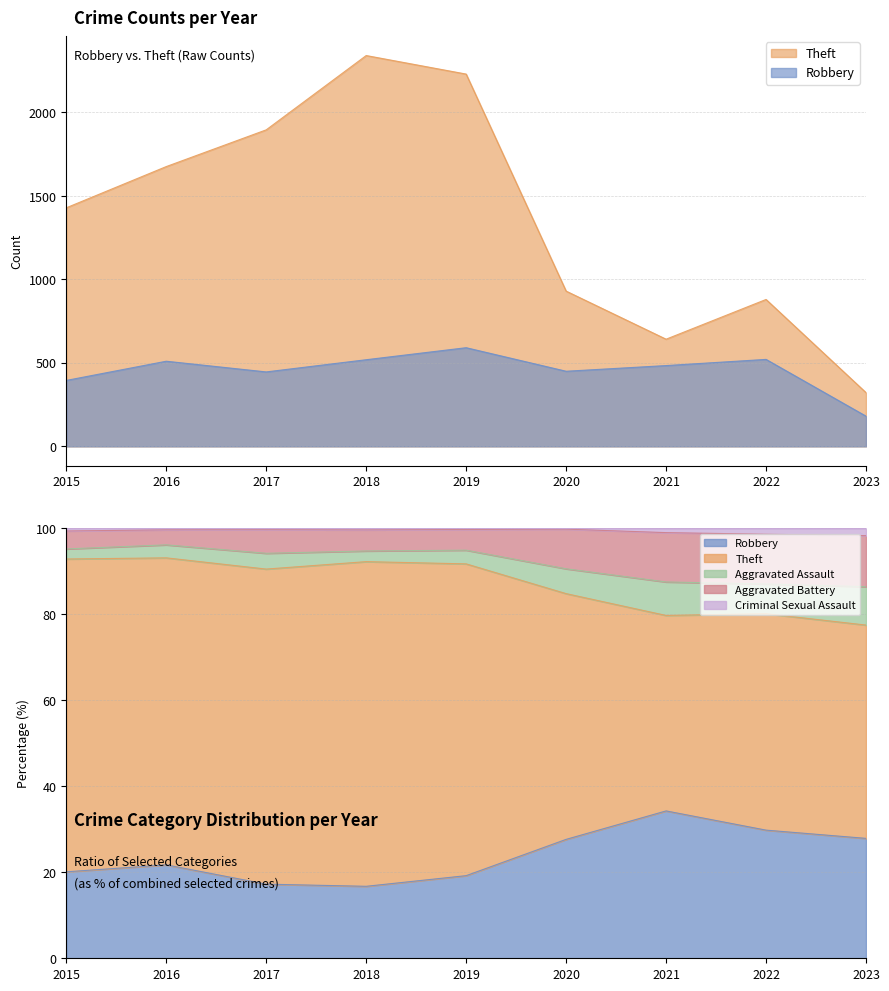

Reading left to right, list all the values displayed in this chart.

Robbery: 2015=395	2016=510	2017=446	2018=519	2019=591	2020=450	2021=484	2022=521	2023=181
Theft: 2015=1429	2016=1676	2017=1896	2018=2341	2019=2230	2020=930	2021=642	2022=880	2023=322
Aggravated Assault: 2015=46	2016=71	2017=95	2018=77	2019=98	2020=94	2021=110	2022=121	2023=58
Aggravated Battery: 2015=82	2016=82	2017=142	2018=152	2019=148	2020=150	2021=162	2022=202	2023=77
Criminal Sexual Assault: 2015=12	2016=8	2017=8	2018=11	2019=8	2020=3	2021=14	2022=24	2023=11